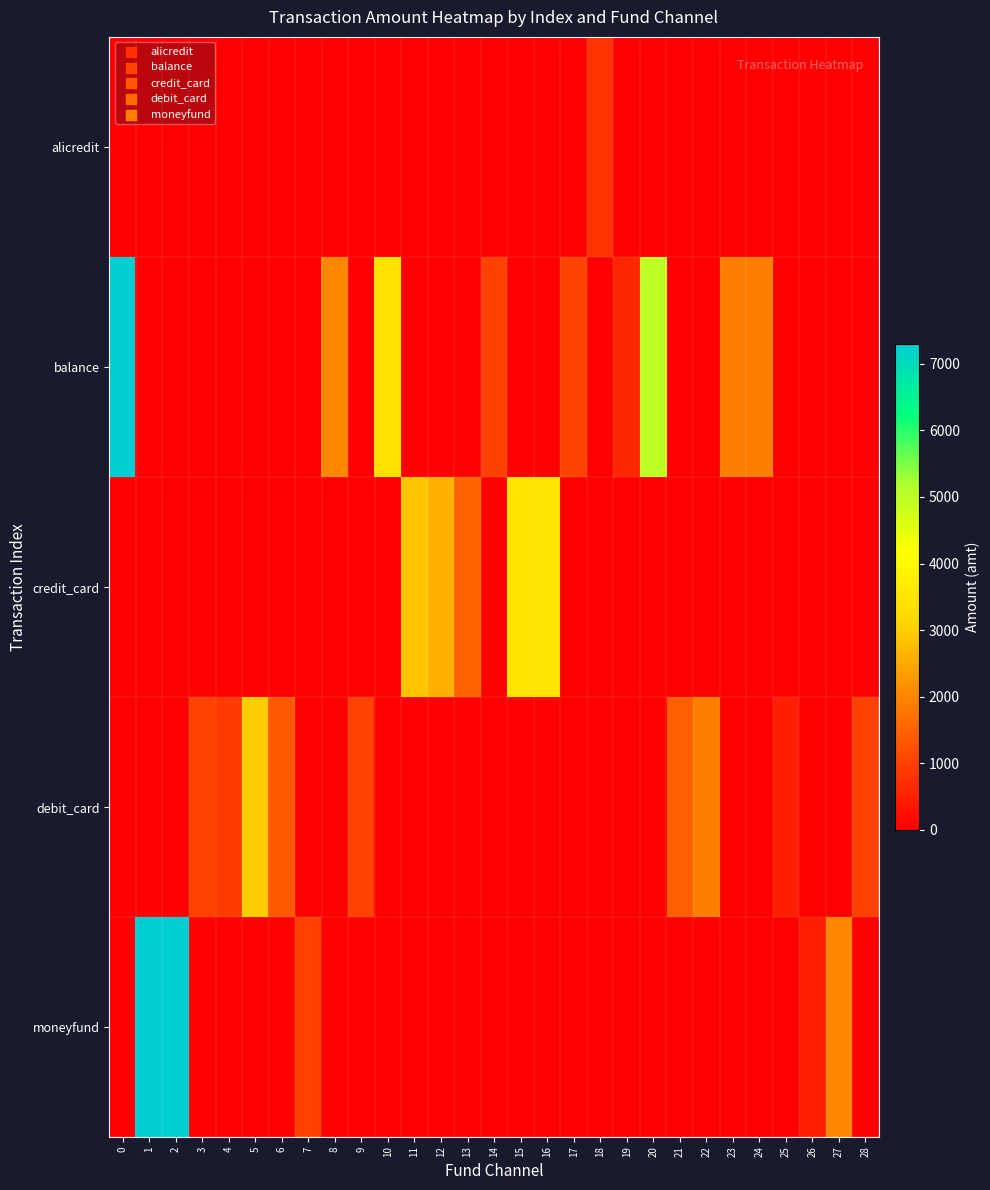

What is the total value across all series at 13?

1500